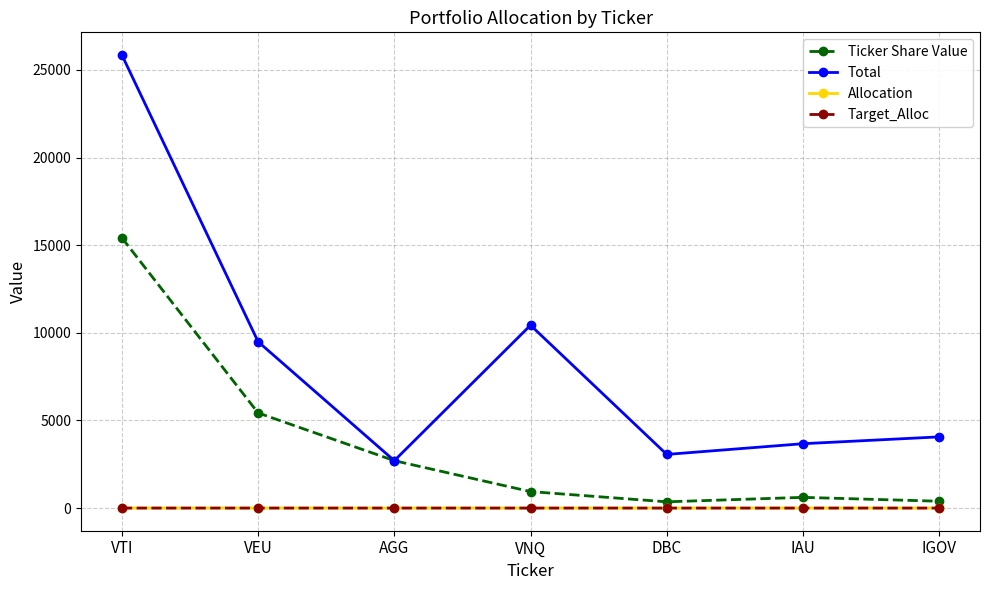

What is the difference between the maximum and minimum values in the Target_Alloc series?

0.5